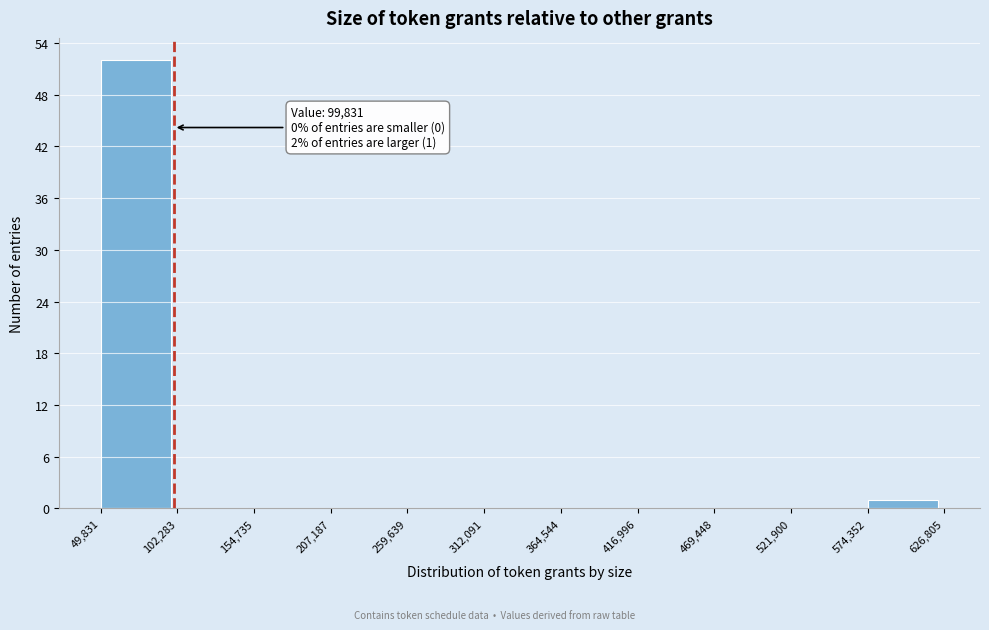

Over which range of the x-axis is the bar tallest?

49,831 to 102,283